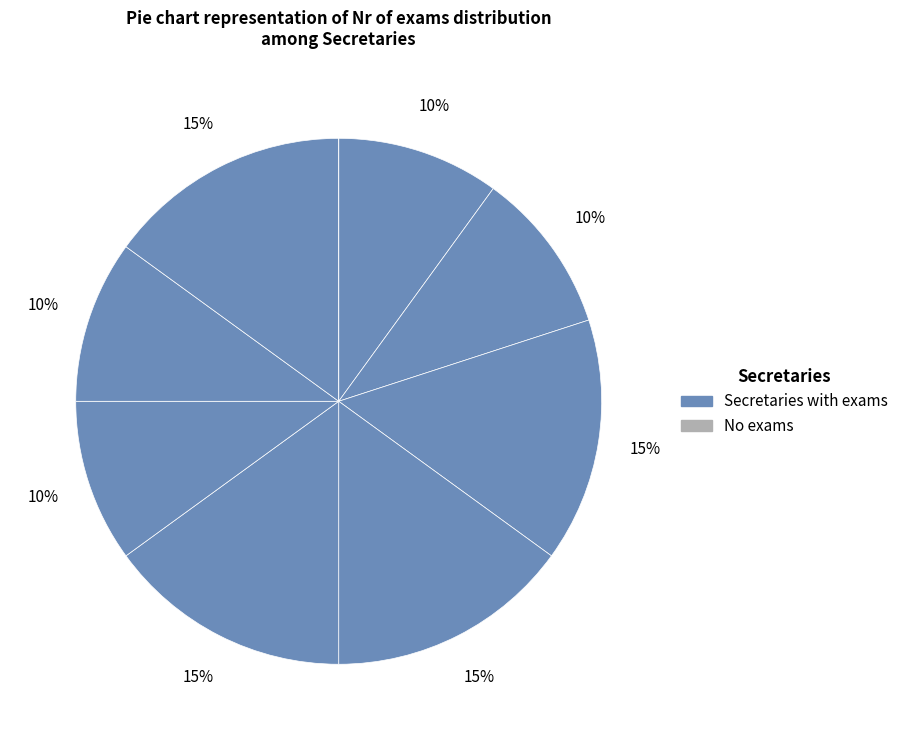

To the nearest percent, what is the average slice percentage?

11%